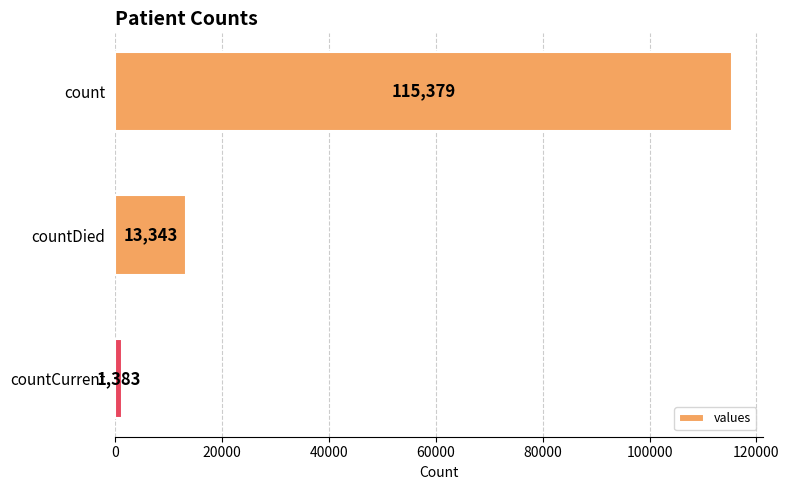

What is the sum of all values?

130105